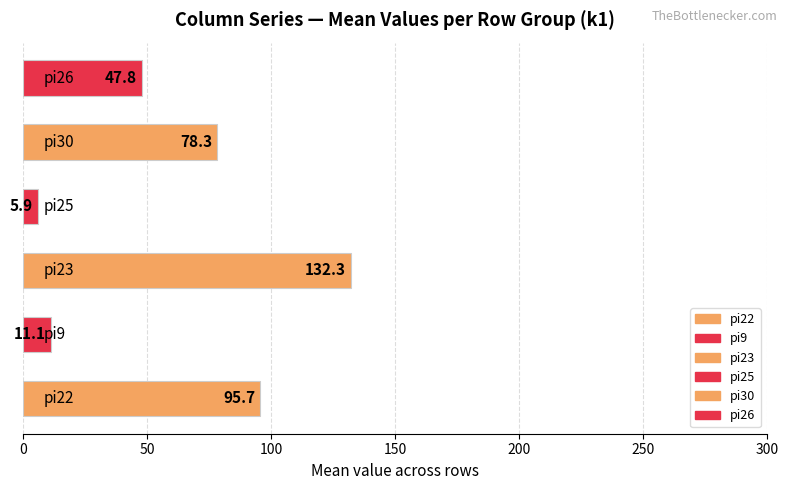

What is the difference between the maximum and second lowest values?

121.2